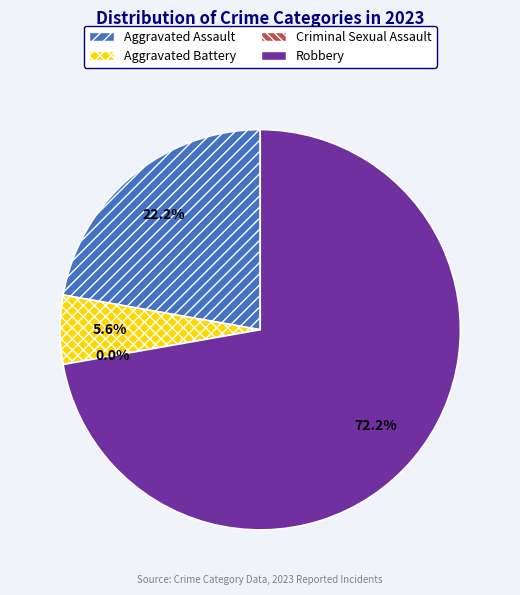

Rank the categories by value from lowest to highest.

Criminal Sexual Assault, Aggravated Battery, Aggravated Assault, Robbery